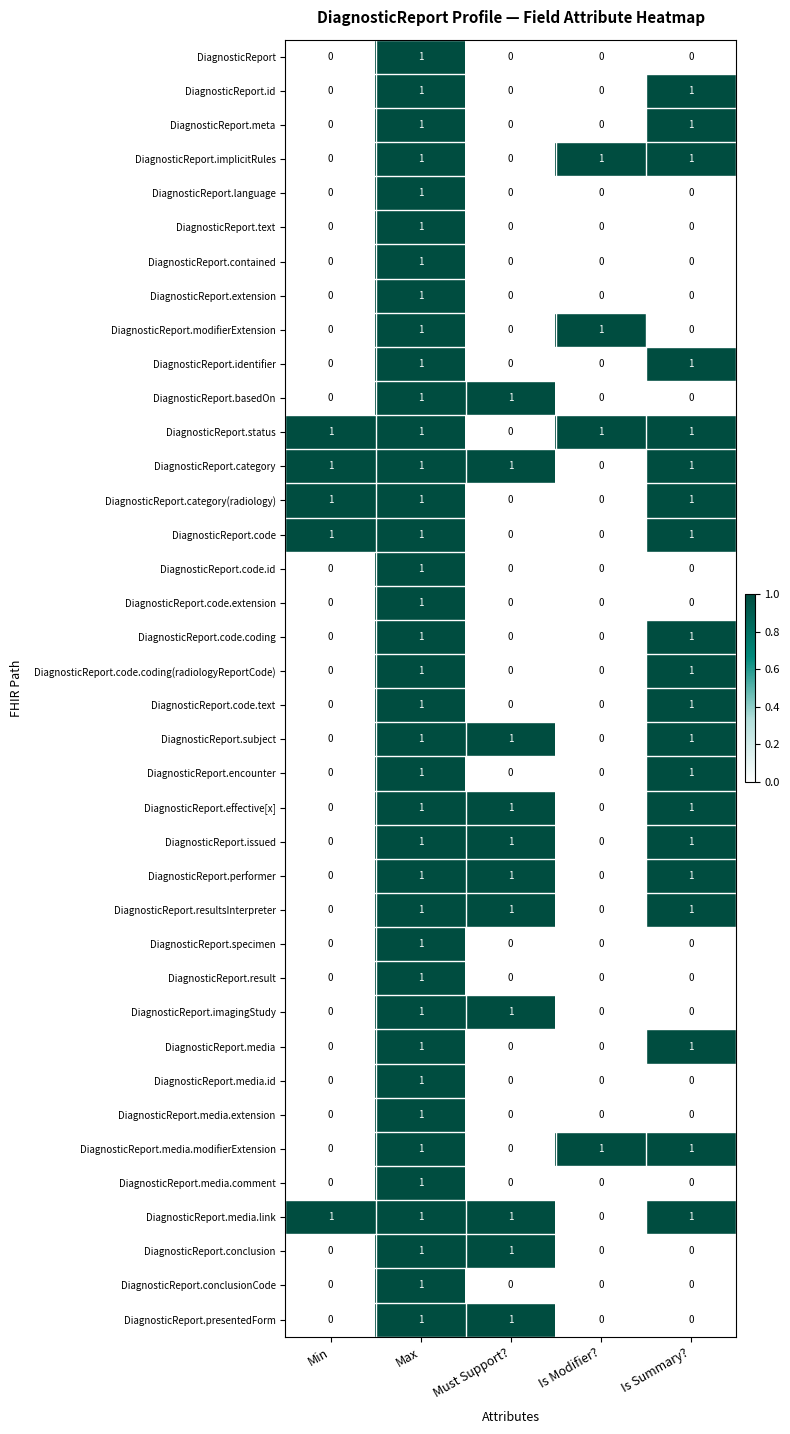

What is the sum of all DiagnosticReport.code values?

3